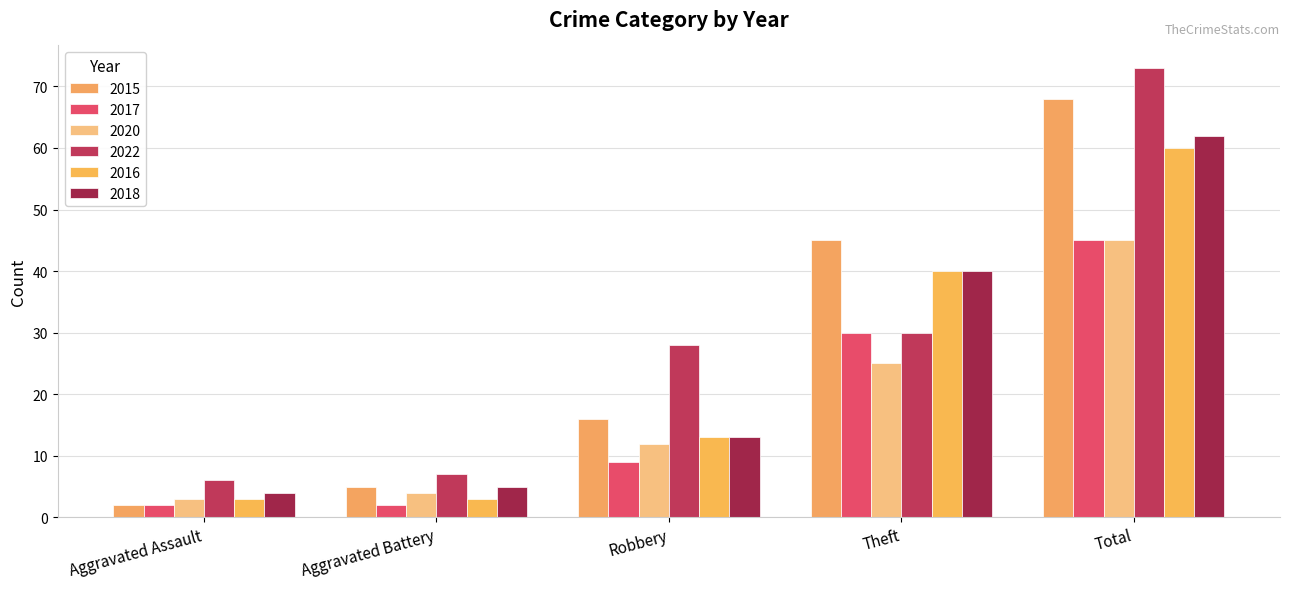

Where does the 2017 series first go above 9?

Theft